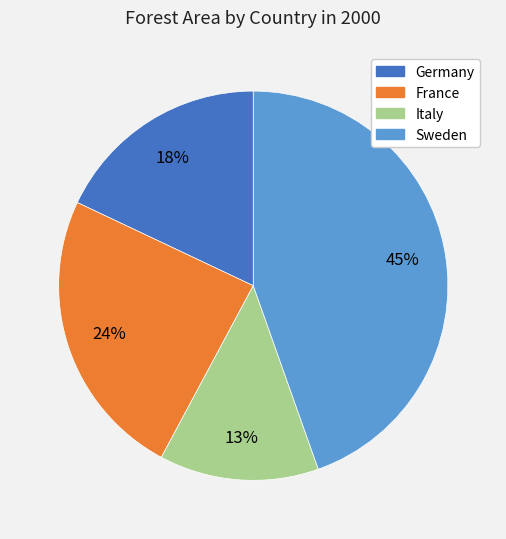

Is it true that Italy is 27% of the pie?

False